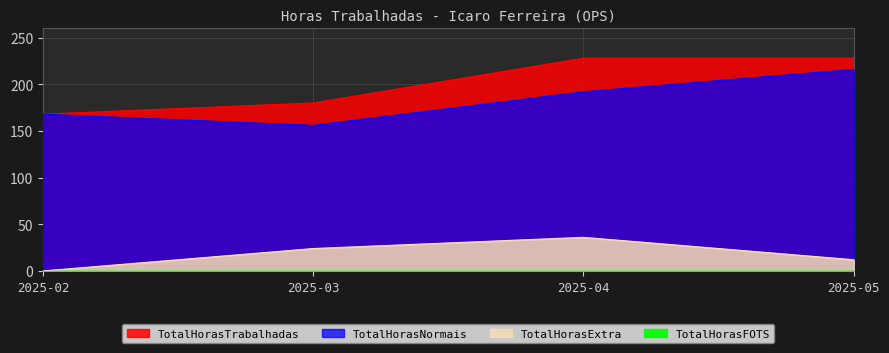

Is the value of TotalHorasTrabalhadas at 2025-04 greater than the value of TotalHorasNormais at 2025-03?

Yes